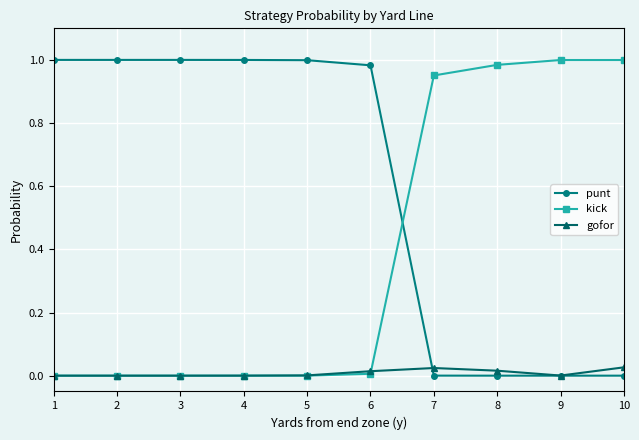

Which series has the largest total across all categories?

punt